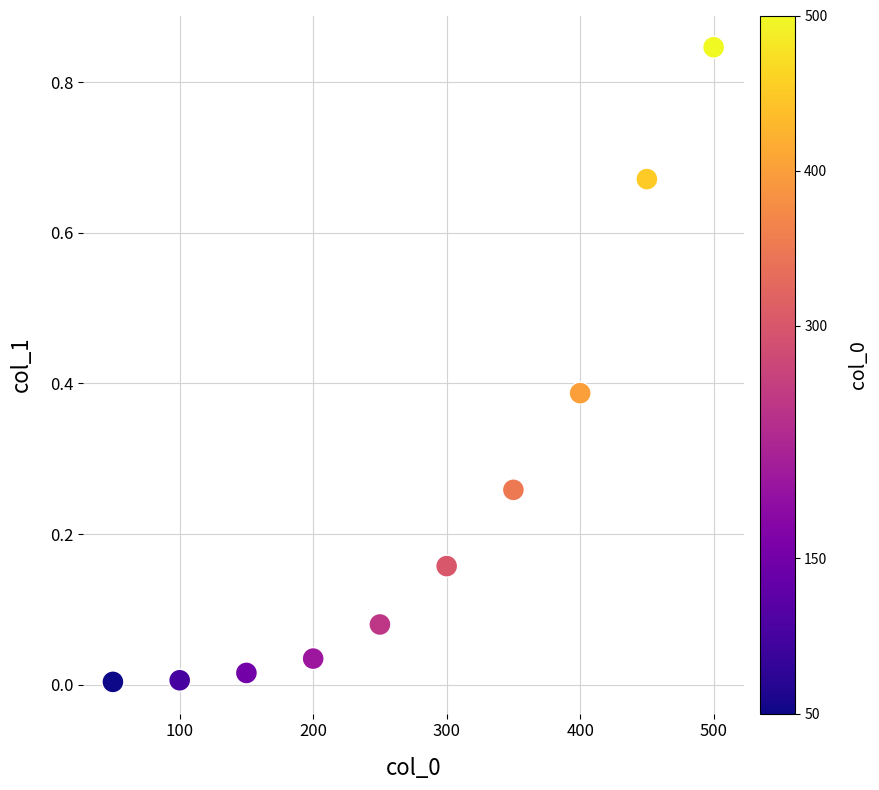

What is the average X value?

275.0